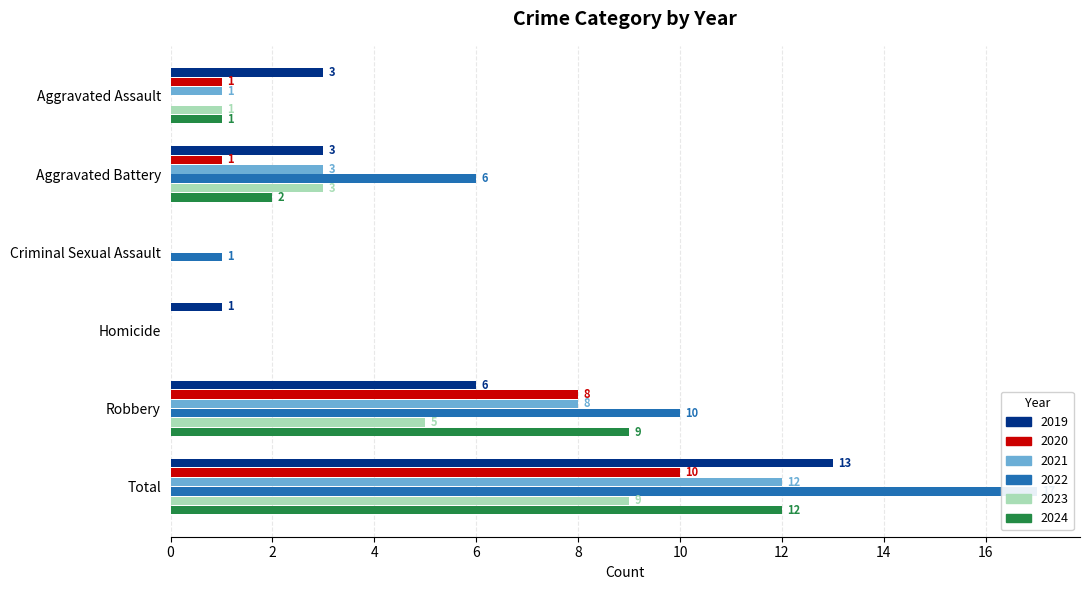

Rank the series at Criminal Sexual Assault from highest to lowest value.

2022, 2019, 2020, 2021, 2023, 2024